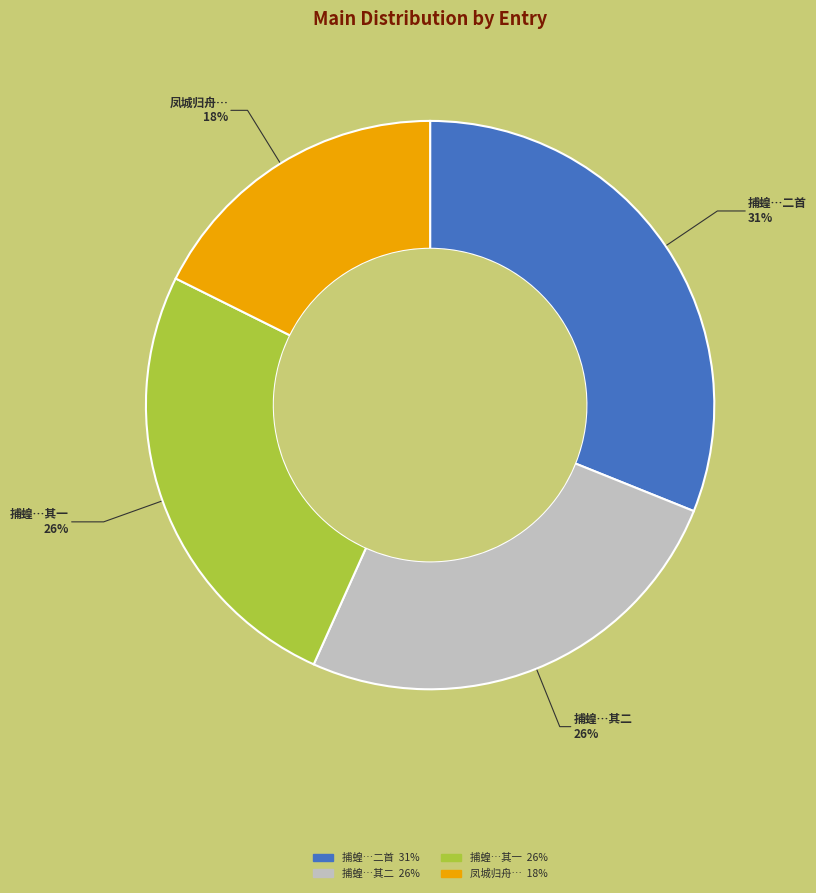

To the nearest percent, what is the average slice percentage?

25%